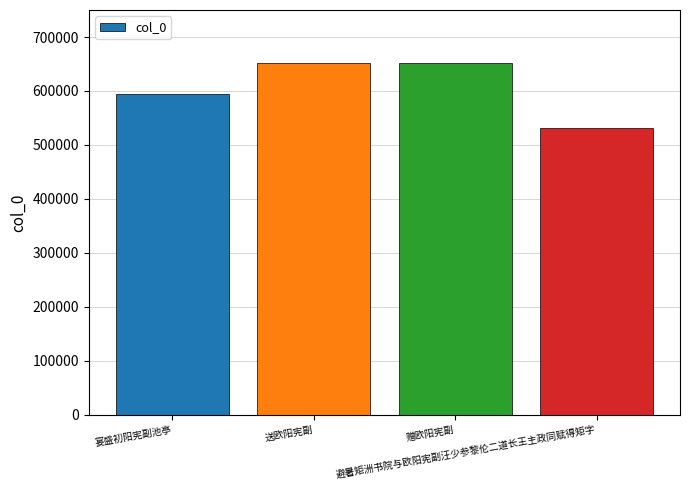

The chart shows a value of 651076 at 送欧阳宪副. True or false?

True